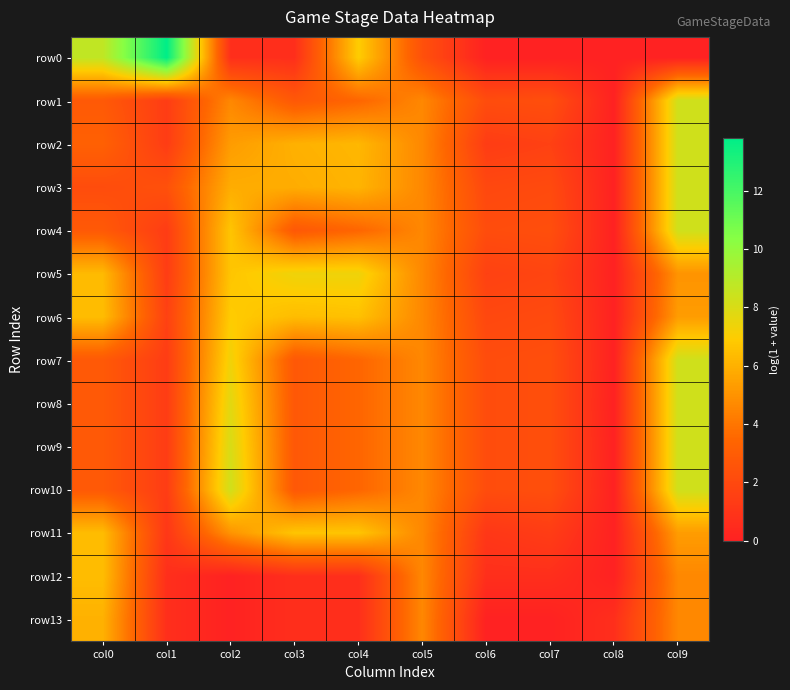

Count the number of data series in this chart.

14